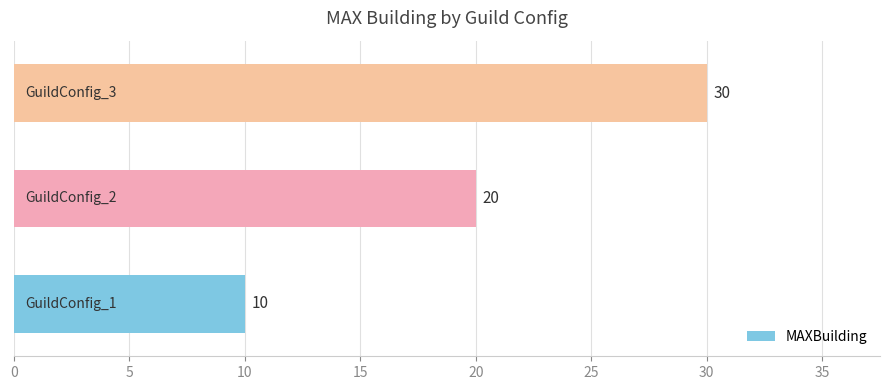

Are the bars grouped side by side (vs. stacked)?

No